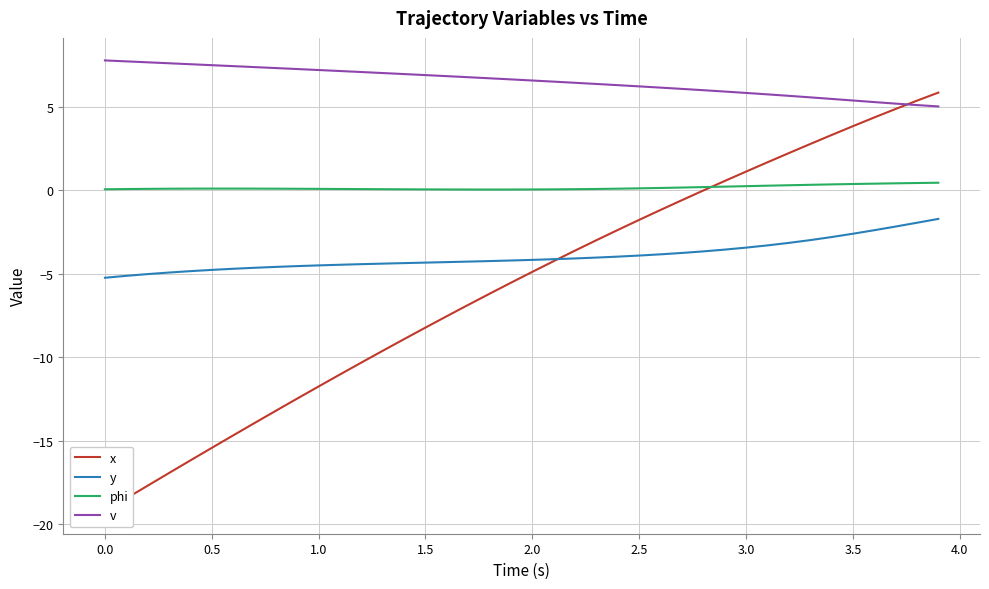

Does the chart display data point markers on the line(s)?

No